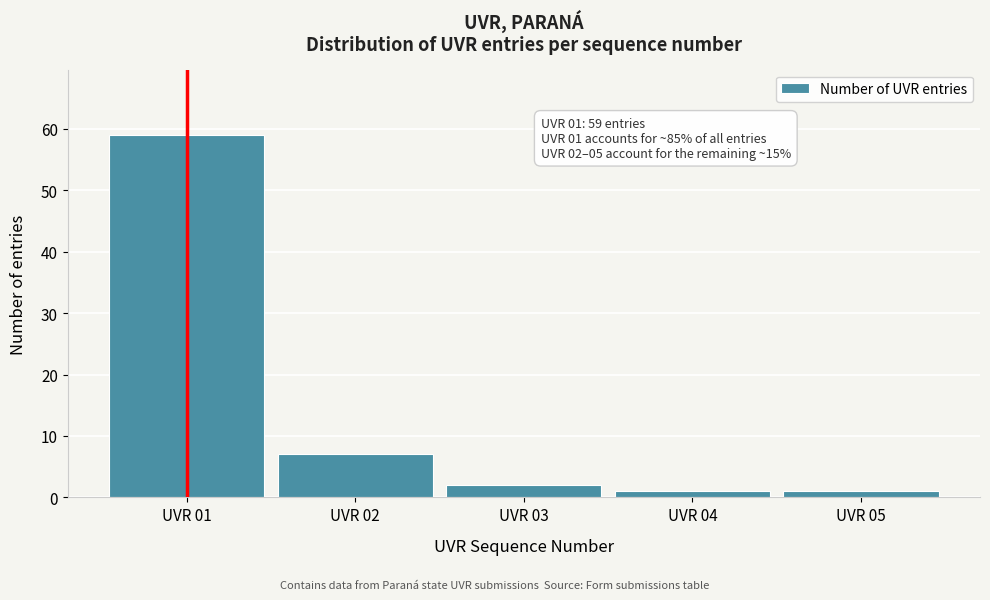

Reading left to right, what are all the values shown in this chart?

UVR 01=59	UVR 02=7	UVR 03=2	UVR 04=1	UVR 05=1